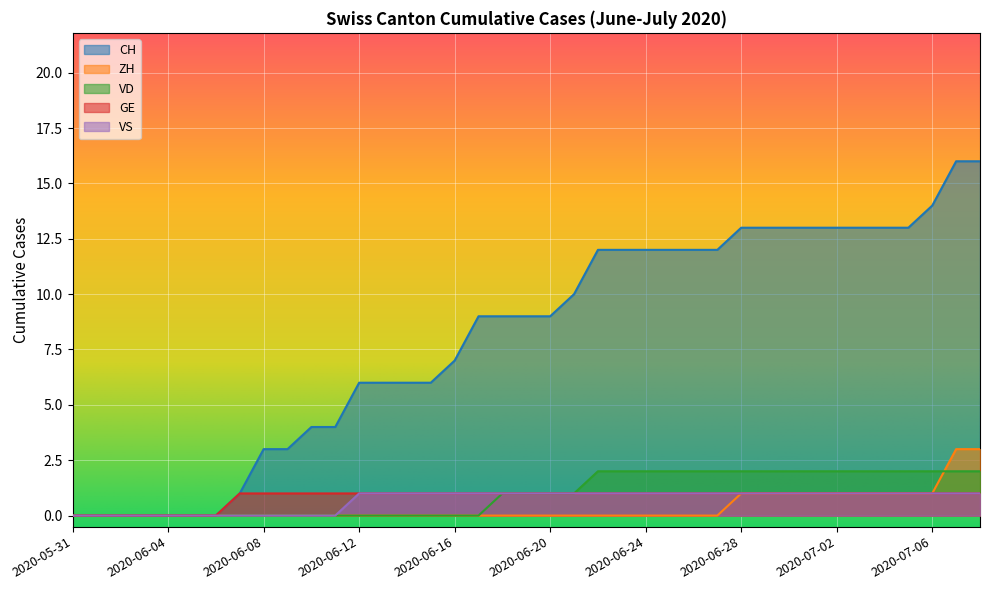

Count the number of data series in this chart.

5